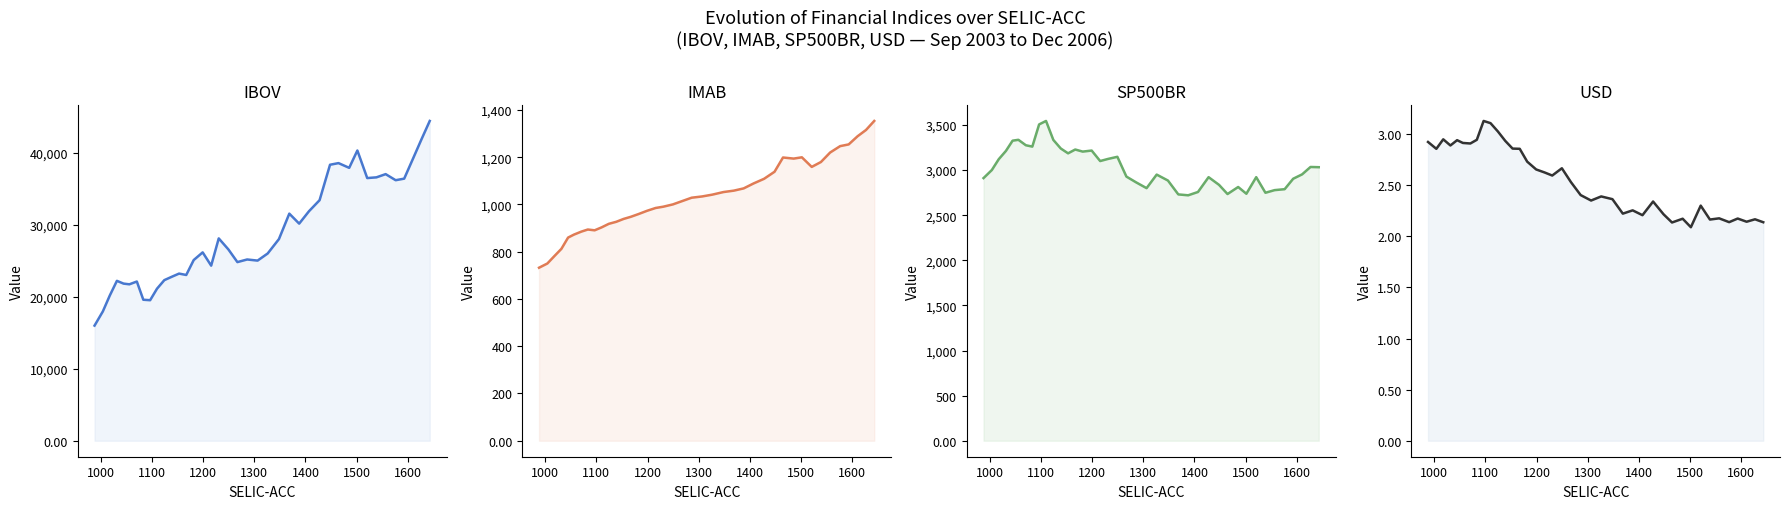

In USD, how many points are higher than both neighbors (excluding endpoints)?

12